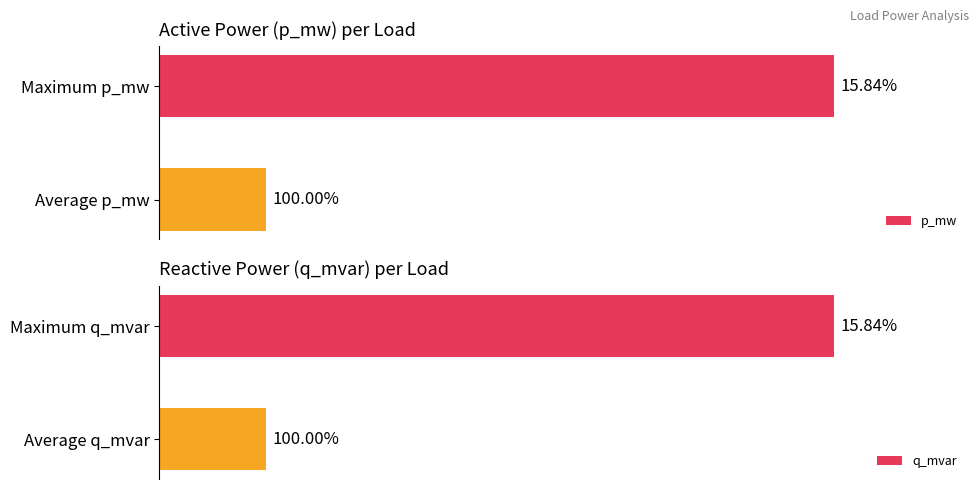

Which category has the highest value in the q_mvar series?

Maximum q_mvar